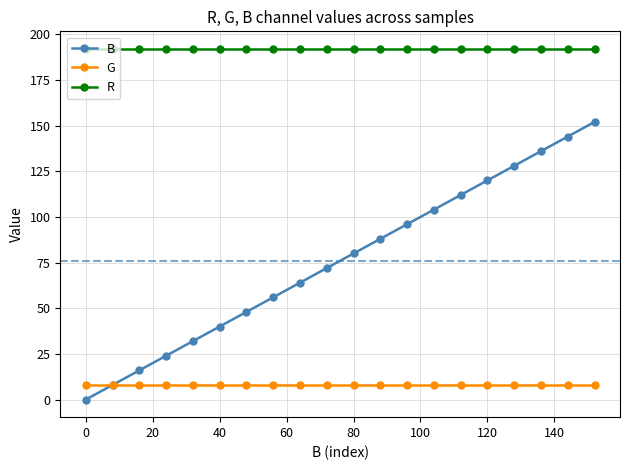

Count the number of data series in this chart.

3